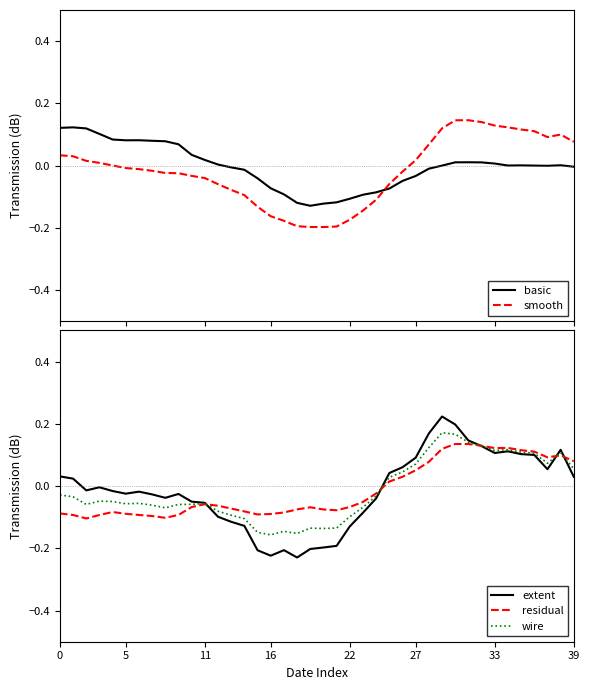

What is the label of the 18th point from the right?

22